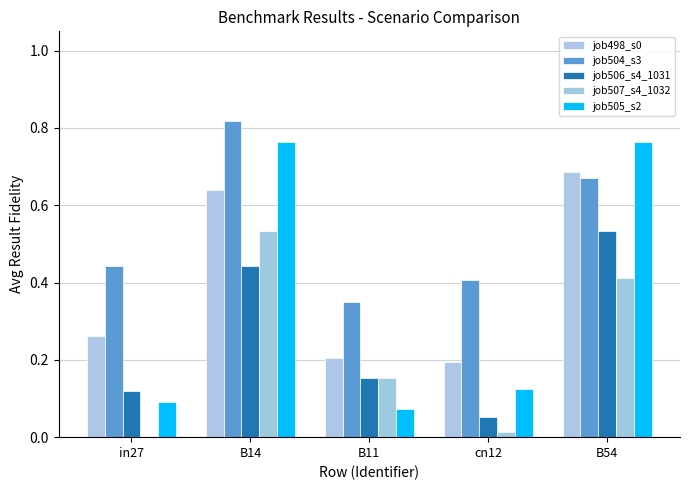

What is the value of the job507_s4_1032 bar at the 3rd from the left?

0.2